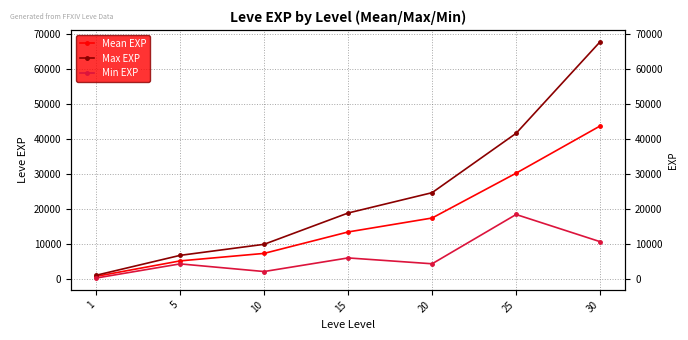

True or false: Min EXP and Mean EXP cross at least once.

False